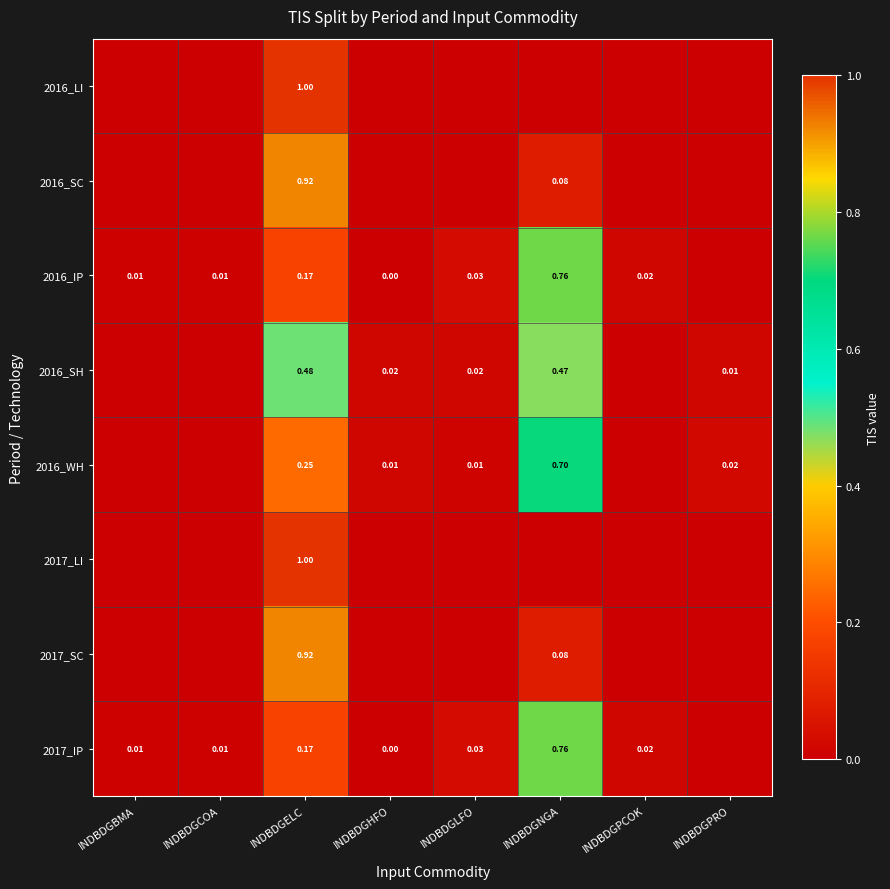

True or false: 2016_WH has a value of 0.0 at INDBDGPRO.

False